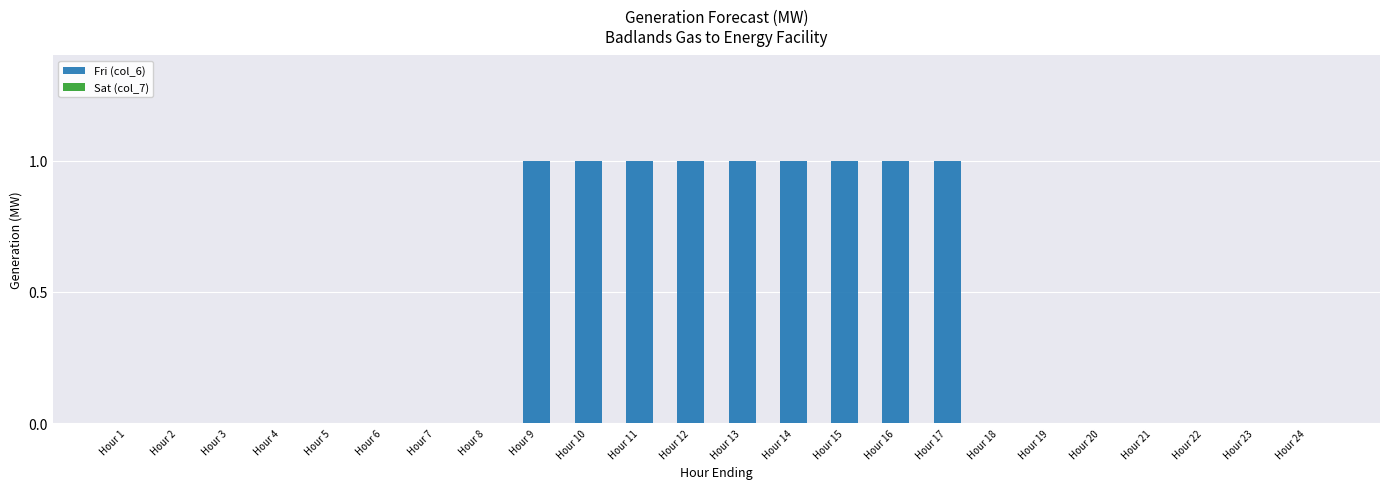

How many series are shown in this chart?

1